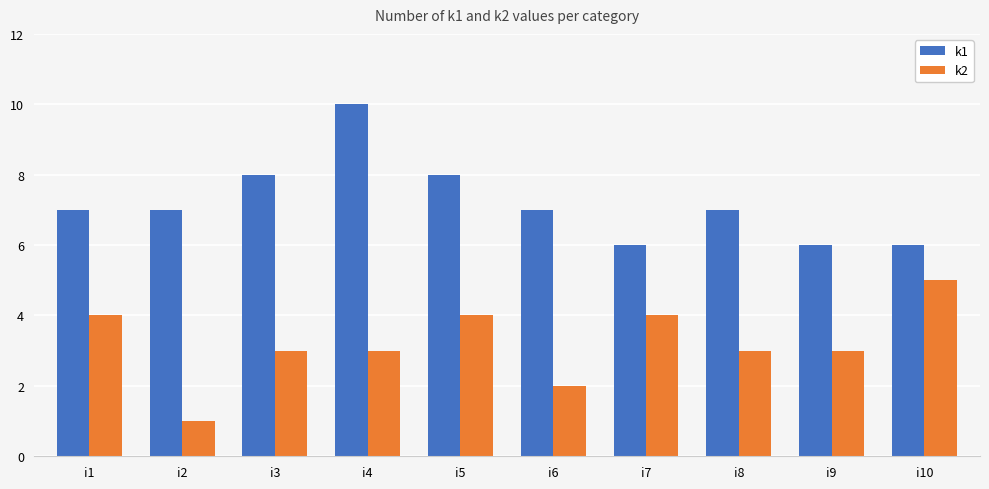

Reading left to right, extract all data points from this chart.

k1: 7	7	8	10	8	7	6	7	6	6
k2: 4	1	3	3	4	2	4	3	3	5